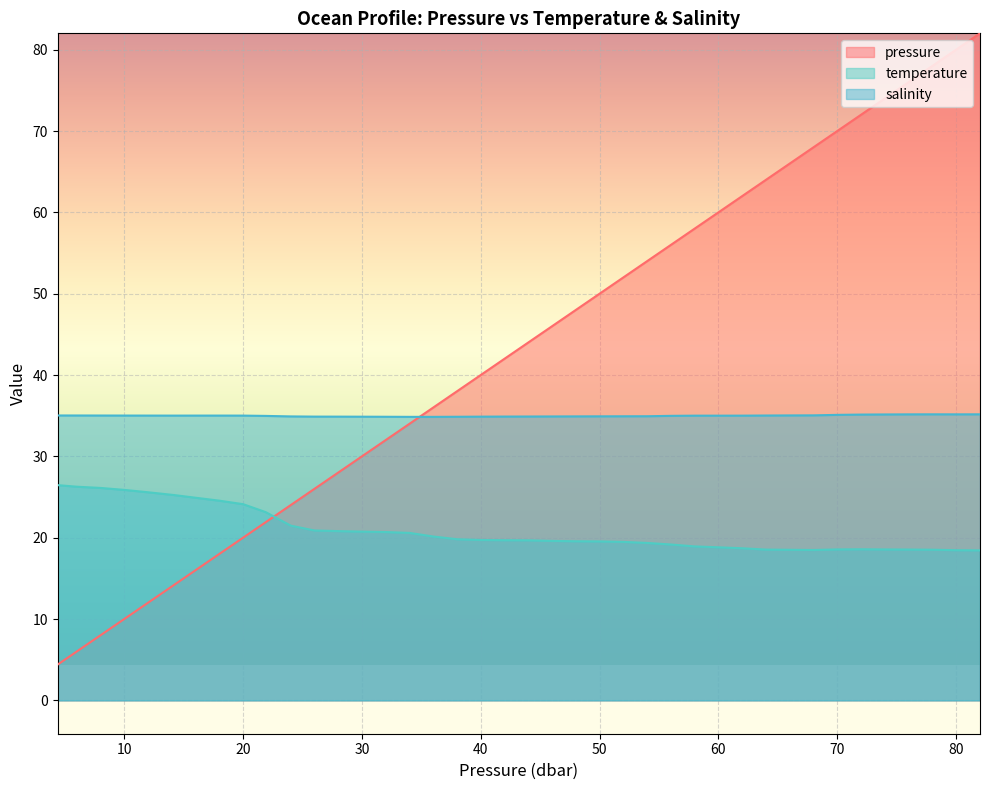

Is it true that temperature equals 19.7 at 42.009998?

True